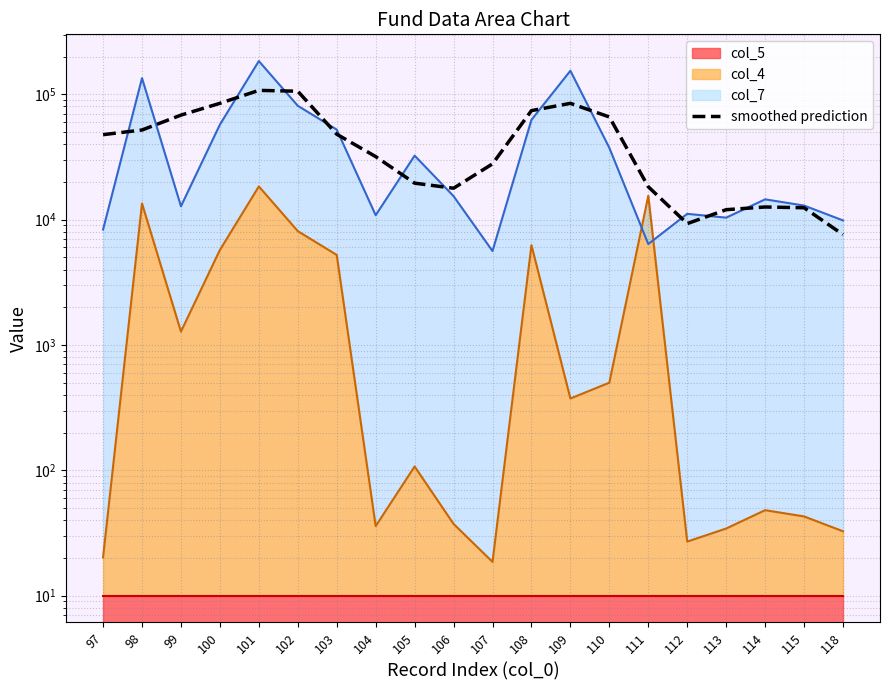

Where is the first local minimum?

106